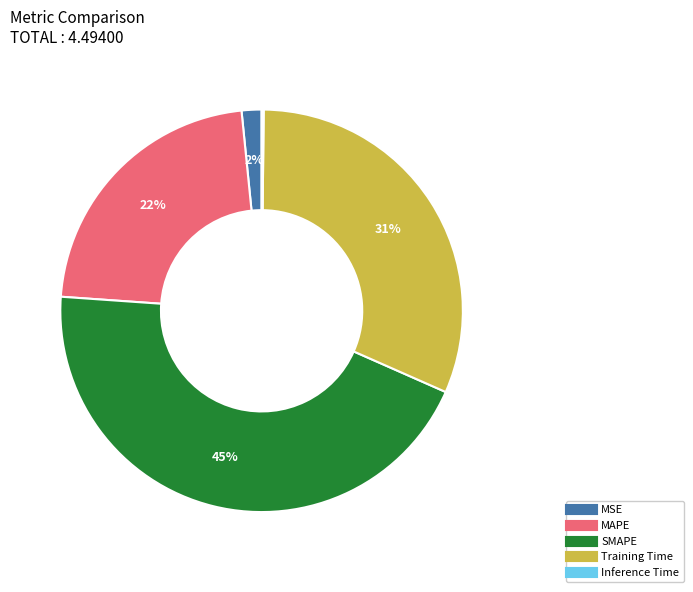

What is the largest slice in the pie chart?

SMAPE